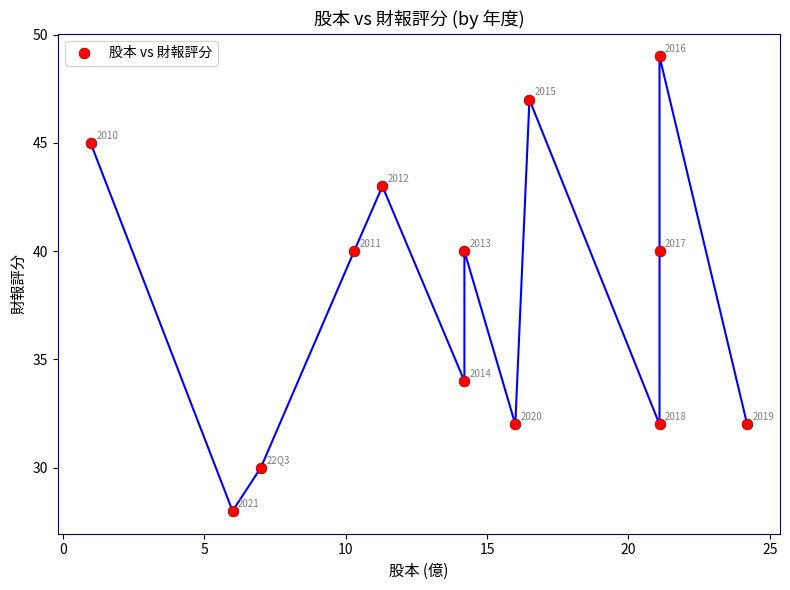

What Y value in the scatter plot is closest to 38?

40